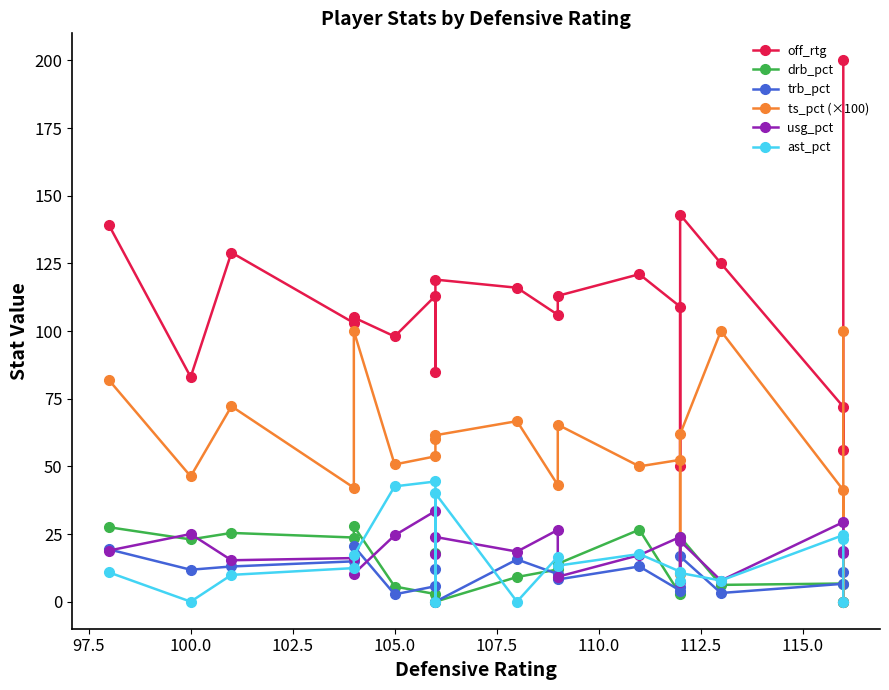

How many data points in trb_pct are less than 10?

9